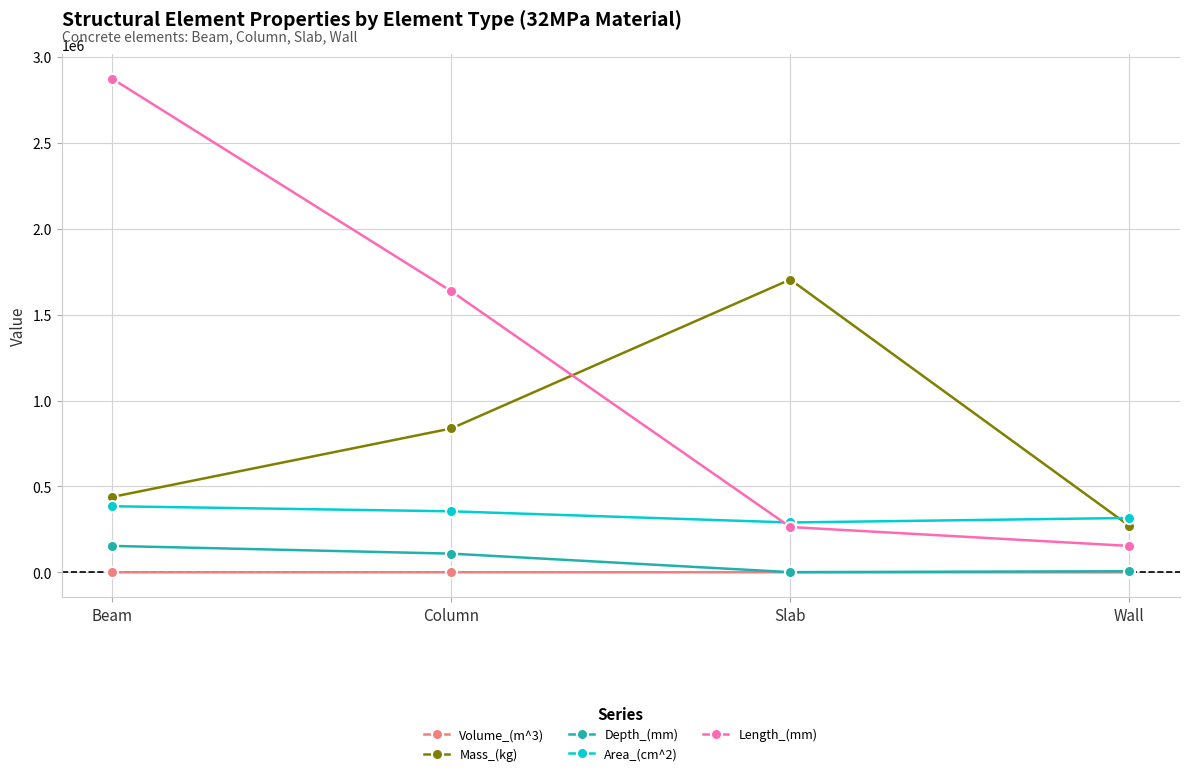

What is the difference between the second highest and minimum values in the Volume_(m^3) series?

231.0